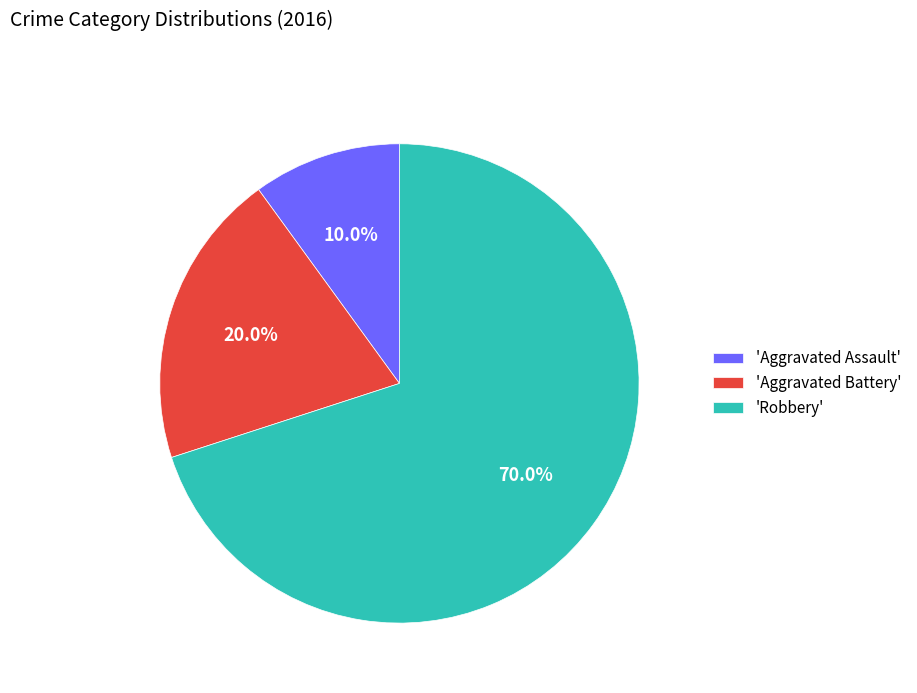

Do 'Aggravated Assault' and 'Robbery' together represent more than half of the pie?

Yes